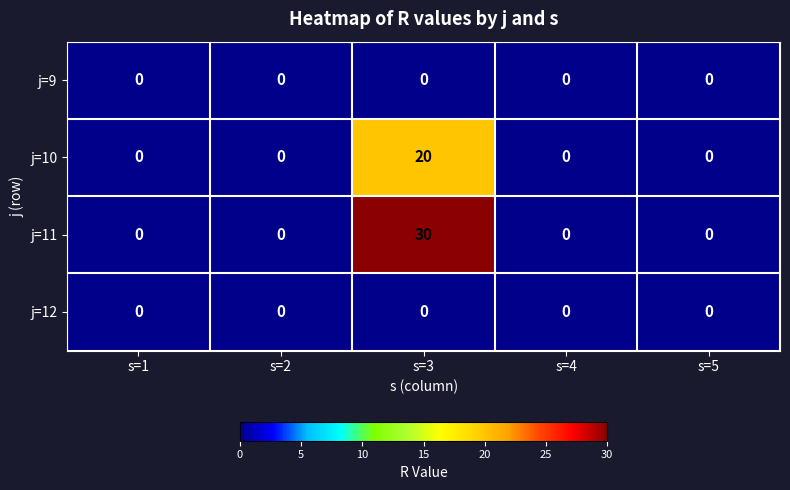

Reading left to right, list all the values displayed in this chart.

j=9: 0	0	0	0	0
j=10: 0	0	20	0	0
j=11: 0	0	30	0	0
j=12: 0	0	0	0	0